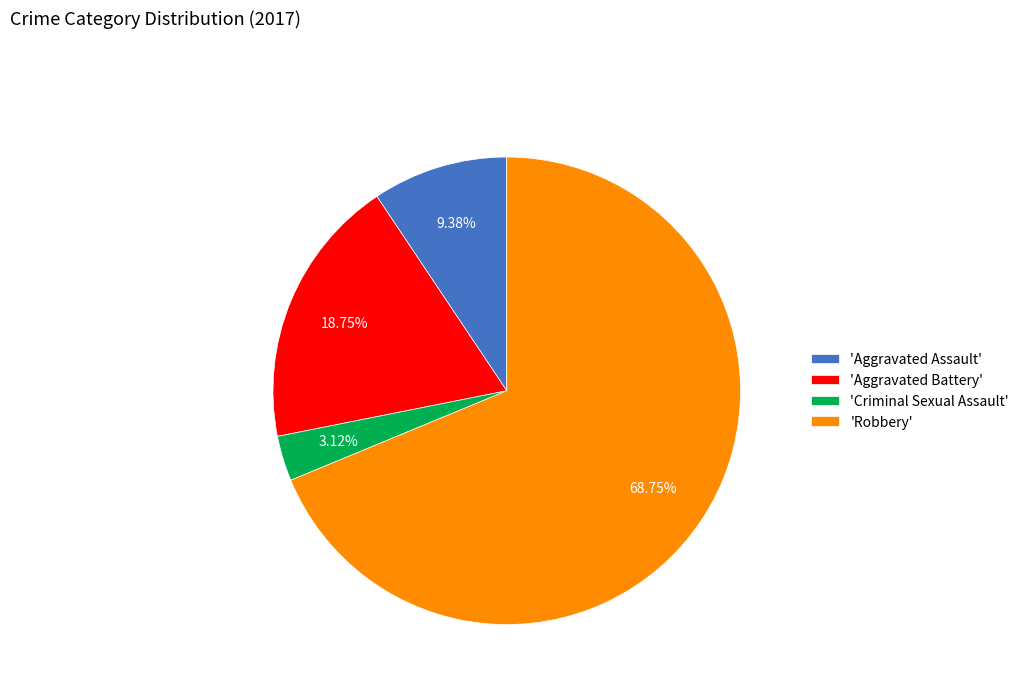

Which category has the smallest portion of the pie?

'Criminal Sexual Assault'